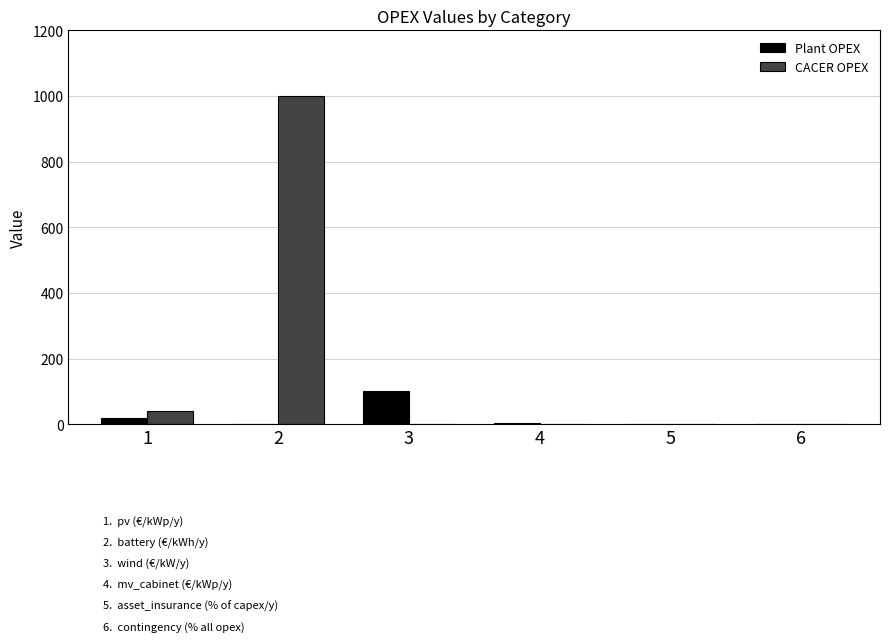

The value of Plant OPEX at 2 is 0.0. True or false?

True